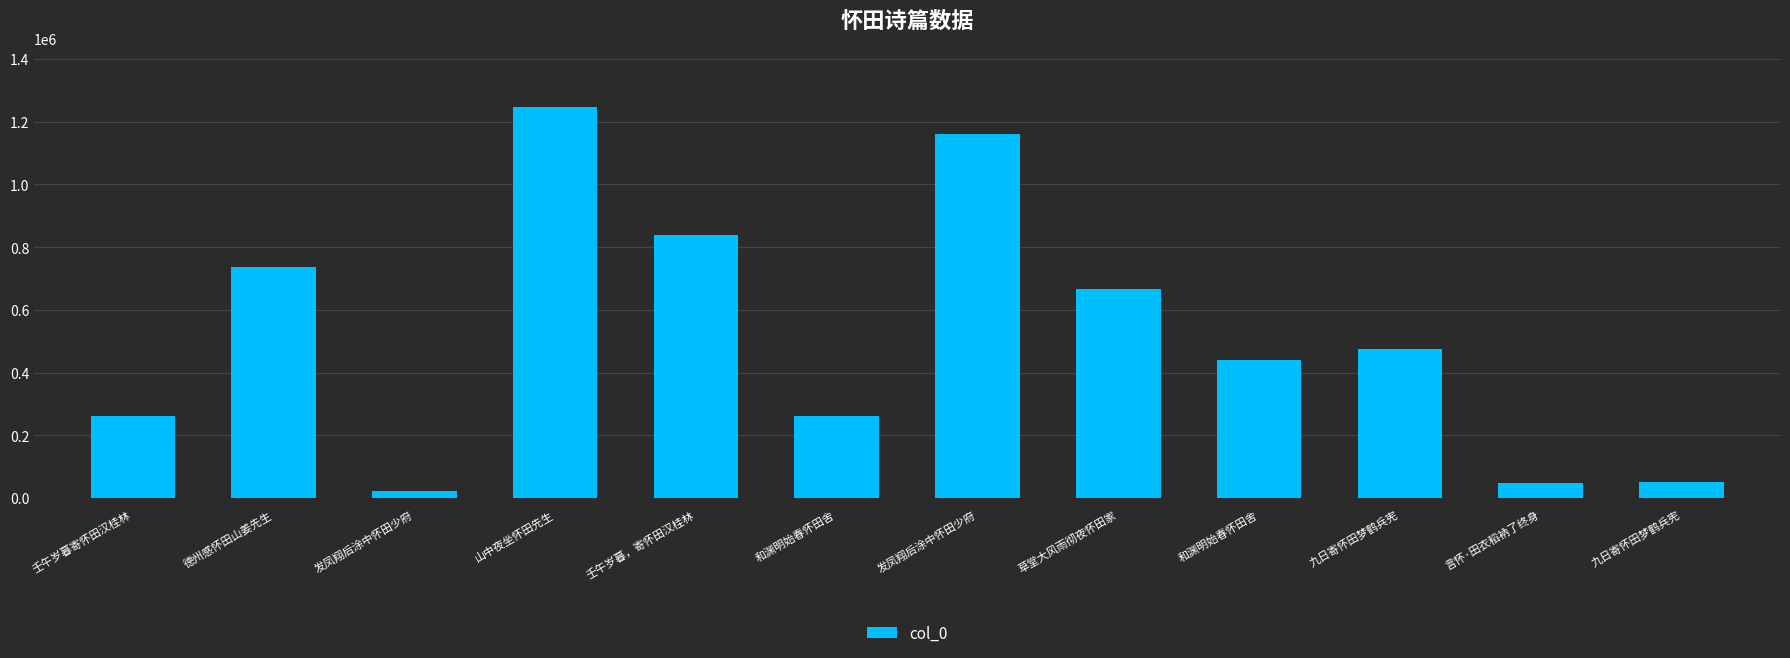

Between 九日寄怀田梦鹤兵宪 and 发凤翔后涂中怀田少府, which is larger?

九日寄怀田梦鹤兵宪